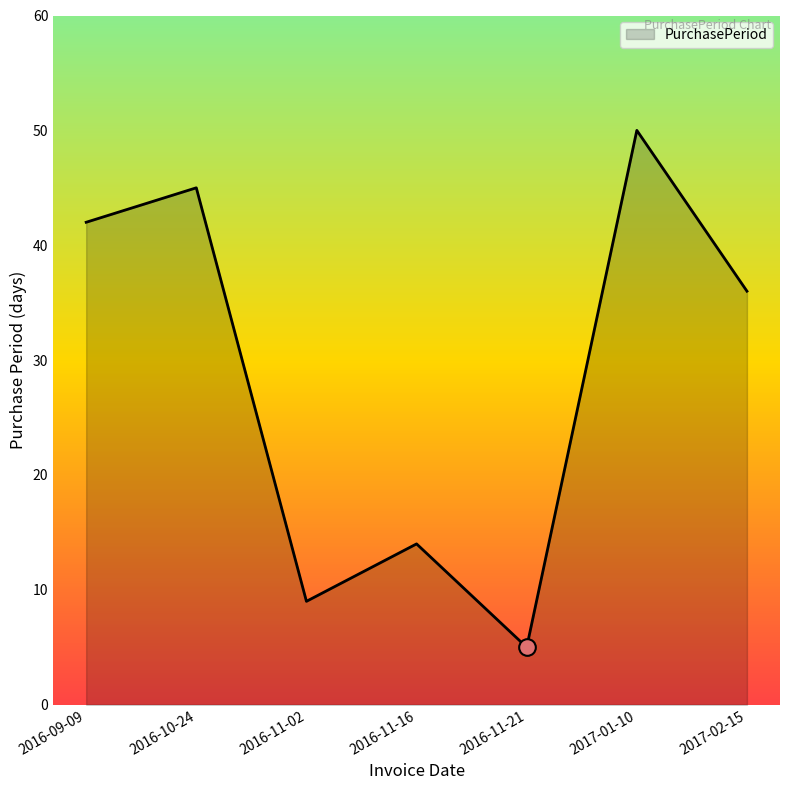

What position from the right is 2016-11-21?

3